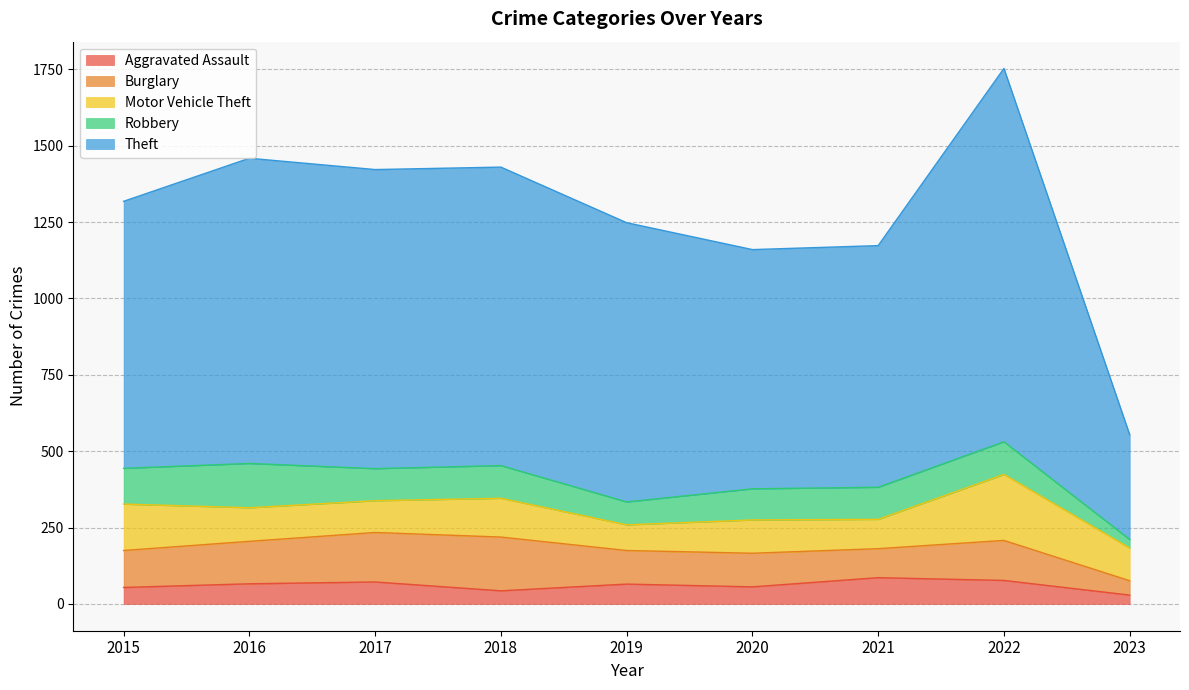

What is the spread (max minus min) of values at 2019?

849